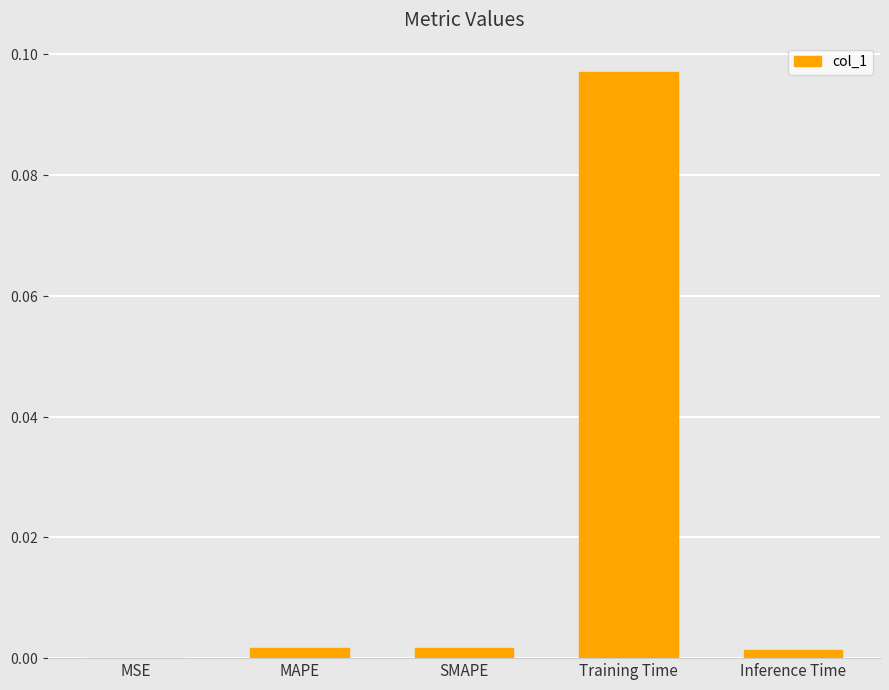

What position from the right is MAPE?

4